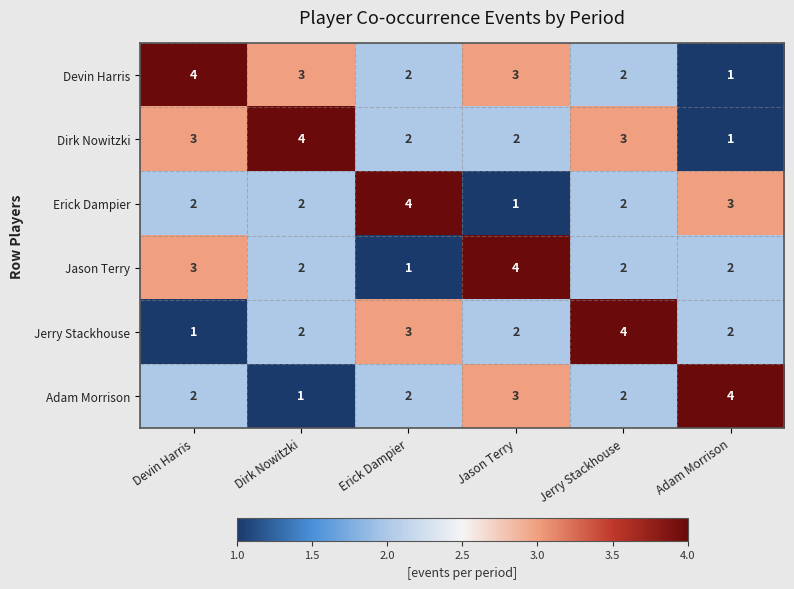

What is the total value across all series at Adam Morrison?

13